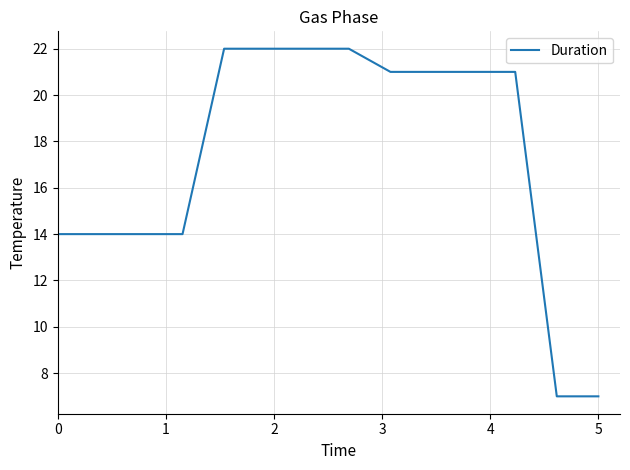

What is the minimum value shown in the chart?

7